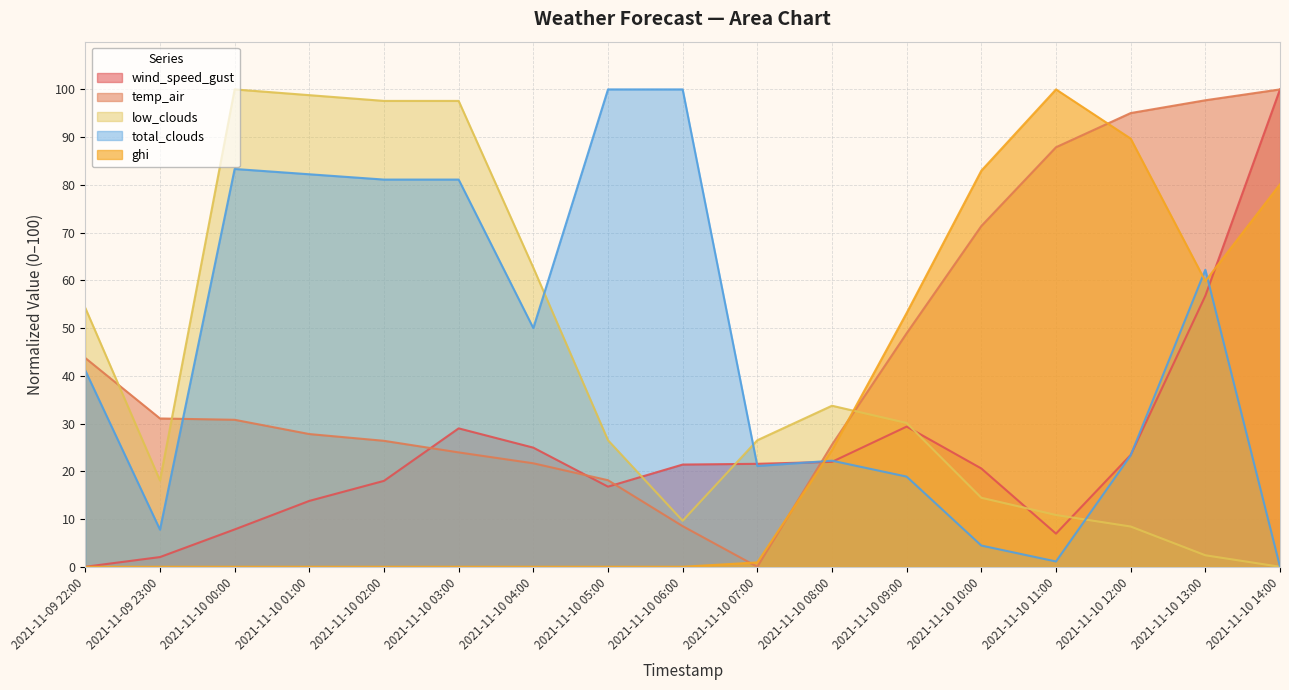

What is the label of the 16th point from the right?

2021-11-09 23:00